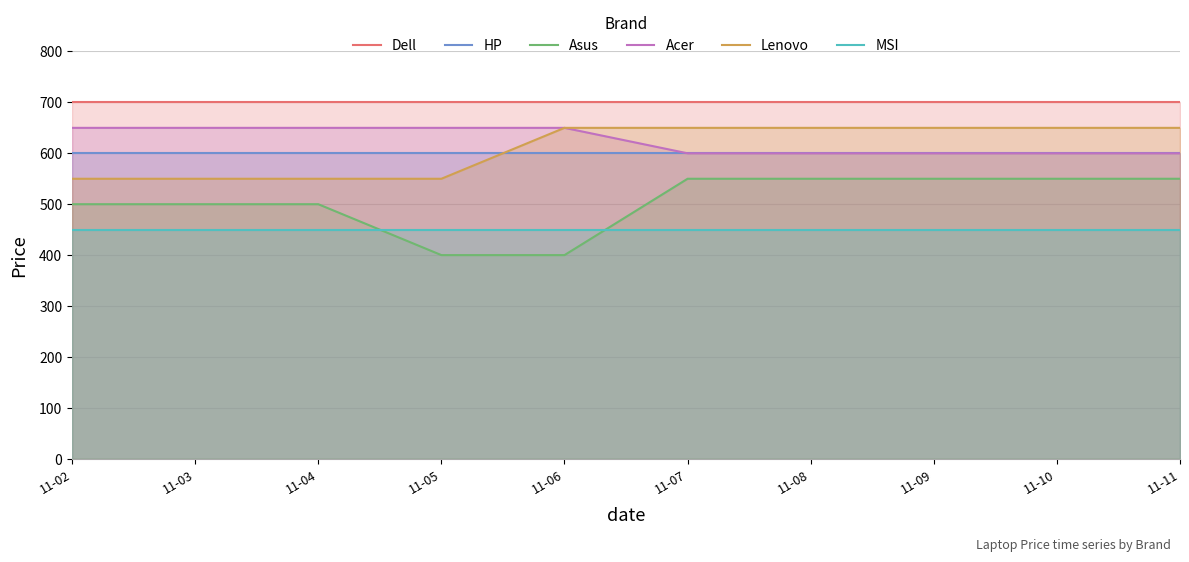

Reading left to right, list all the values displayed in this chart.

Dell: 11-02=700	11-03=700	11-04=700	11-05=700	11-06=700	11-07=700	11-08=700	11-09=700	11-10=700	11-11=700
HP: 11-02=600	11-03=600	11-04=600	11-05=600	11-06=600	11-07=600	11-08=600	11-09=600	11-10=600	11-11=600
Asus: 11-02=500	11-03=500	11-04=500	11-05=400	11-06=400	11-07=550	11-08=550	11-09=550	11-10=550	11-11=550
Acer: 11-02=650	11-03=650	11-04=650	11-05=650	11-06=650	11-07=600	11-08=600	11-09=600	11-10=600	11-11=600
Lenovo: 11-02=550	11-03=550	11-04=550	11-05=550	11-06=650	11-07=650	11-08=650	11-09=650	11-10=650	11-11=650
MSI: 11-02=450	11-03=450	11-04=450	11-05=450	11-06=450	11-07=450	11-08=450	11-09=450	11-10=450	11-11=450